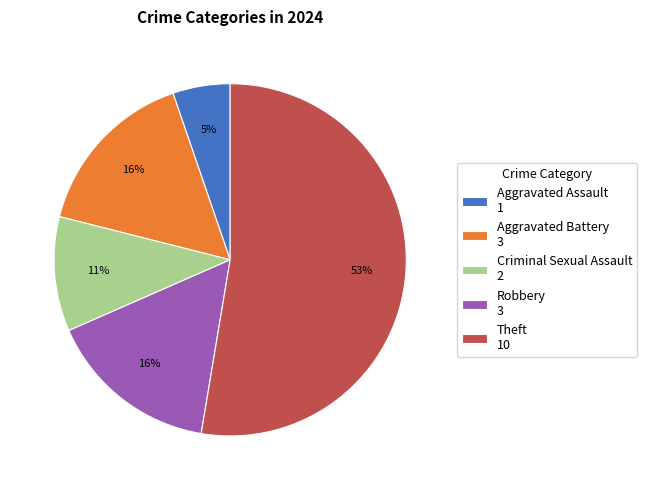

Which slice is the smallest?

Aggravated Assault 1